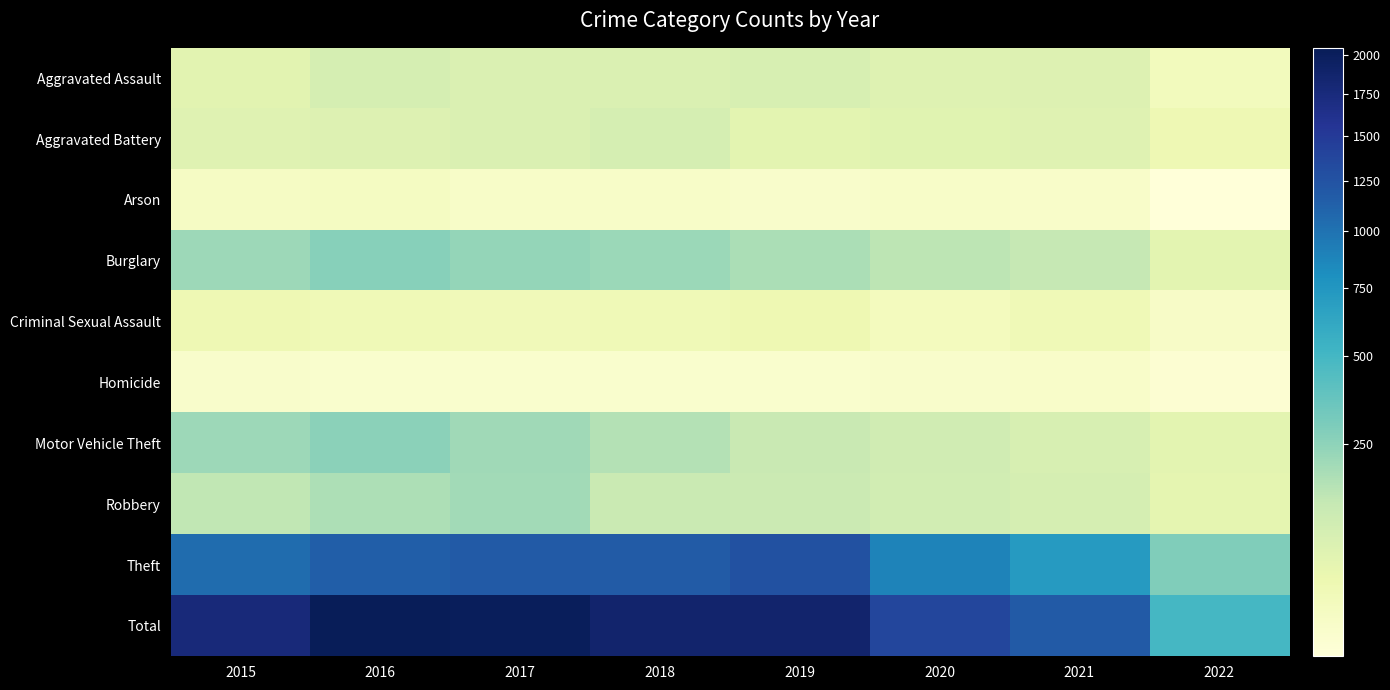

Reading left to right, what are all the values shown in this chart?

Aggravated Assault: 2015=56	2016=88	2017=72	2018=72	2019=80	2020=62	2021=66	2022=17
Aggravated Battery: 2015=60	2016=66	2017=71	2018=86	2019=53	2020=57	2021=60	2022=29
Arson: 2015=10	2016=12	2017=7	2018=7	2019=5	2020=7	2021=6	2022=1
Burglary: 2015=216	2016=266	2017=237	2018=218	2019=182	2020=148	2021=133	2022=52
Criminal Sexual Assault: 2015=29	2016=25	2017=22	2018=24	2019=31	2020=15	2021=25	2022=8
Homicide: 2015=5	2016=4	2017=4	2018=4	2019=4	2020=5	2021=6	2022=2
Motor Vehicle Theft: 2015=212	2016=259	2017=208	2018=163	2019=123	2020=99	2021=82	2022=52
Robbery: 2015=139	2016=178	2017=202	2018=121	2019=116	2020=97	2021=88	2022=47
Theft: 2015=1041	2016=1151	2017=1188	2018=1170	2019=1272	2020=884	2021=716	2022=287
Total: 2015=1768	2016=2049	2017=2011	2018=1865	2019=1866	2020=1374	2021=1182	2022=495